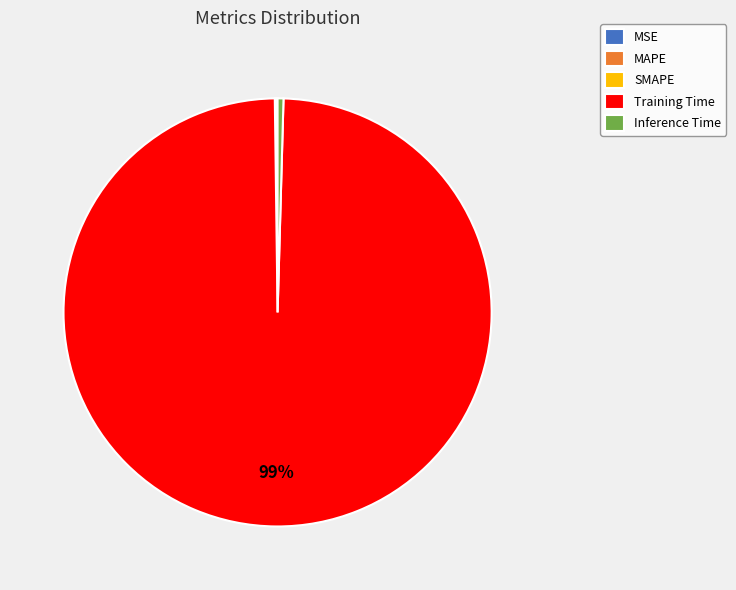

Which slice is the largest?

Training Time